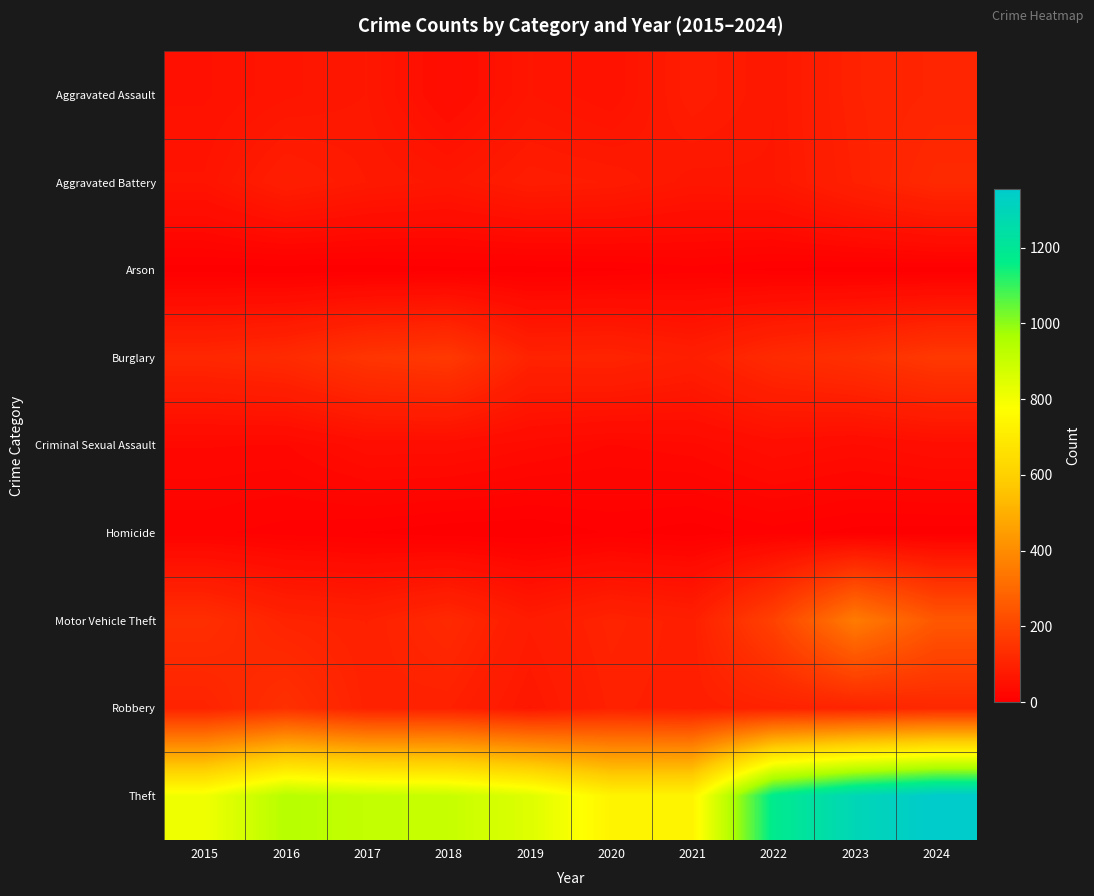

Which series has the largest total across all categories?

Theft